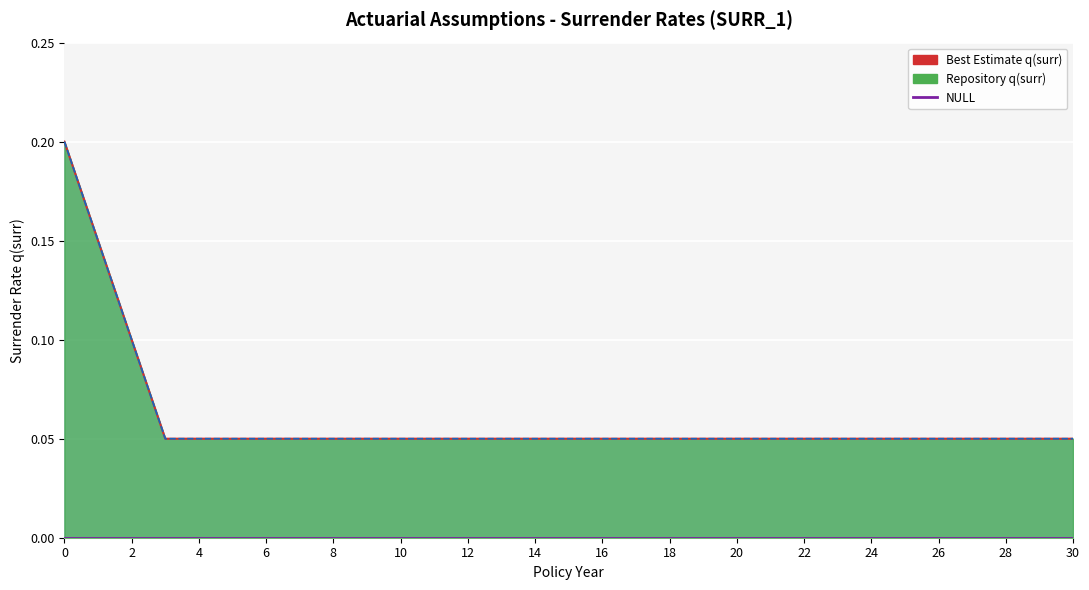

True or false: Best Estimate q(surr) and Repository q(surr) cross at least once.

False